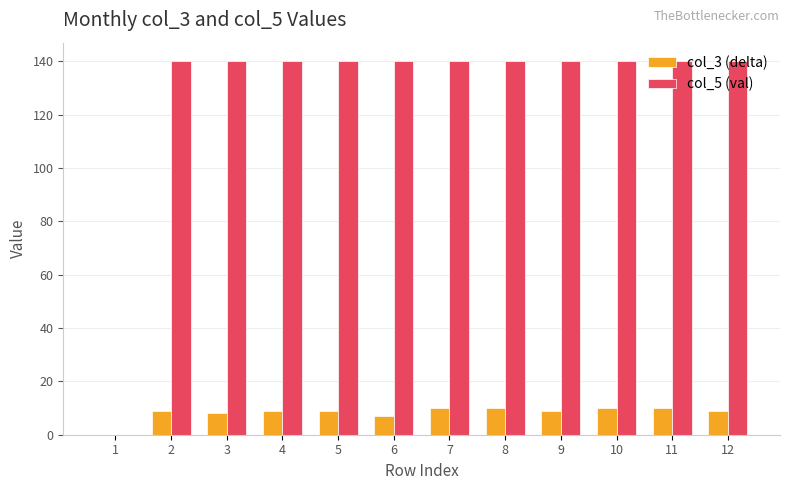

What is the total value across all series at 10?

150